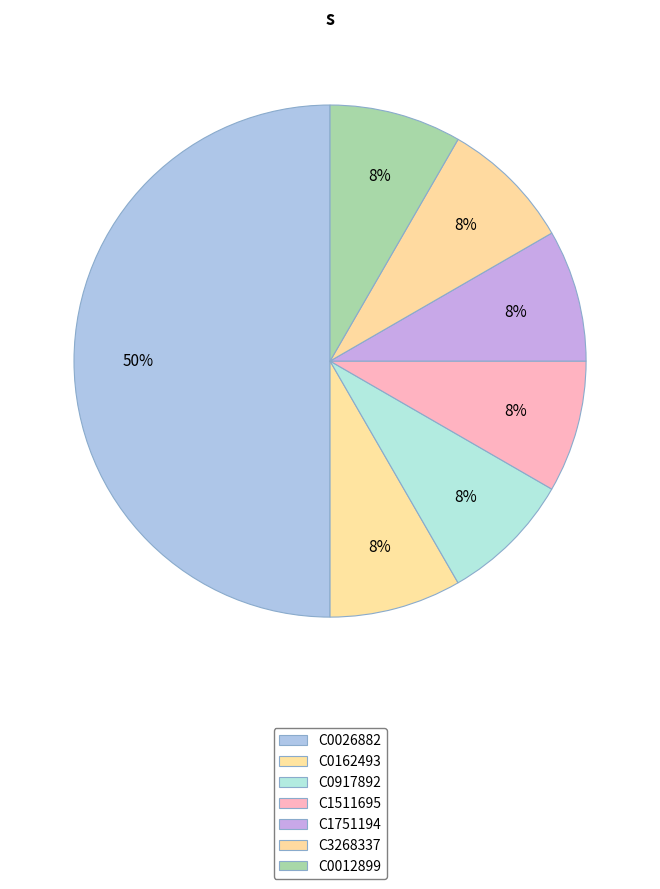

How many segments does this pie chart have?

7